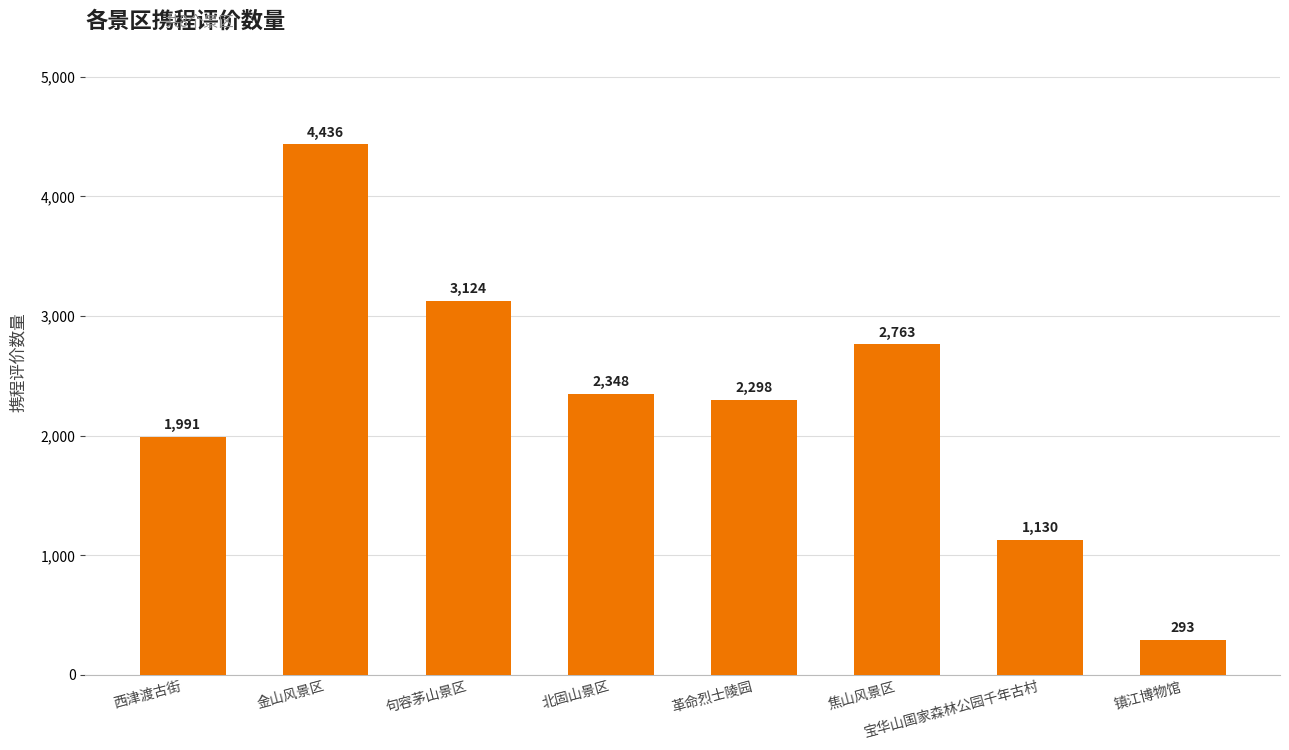

What is the label of the 4th bar from the left?

北固山景区